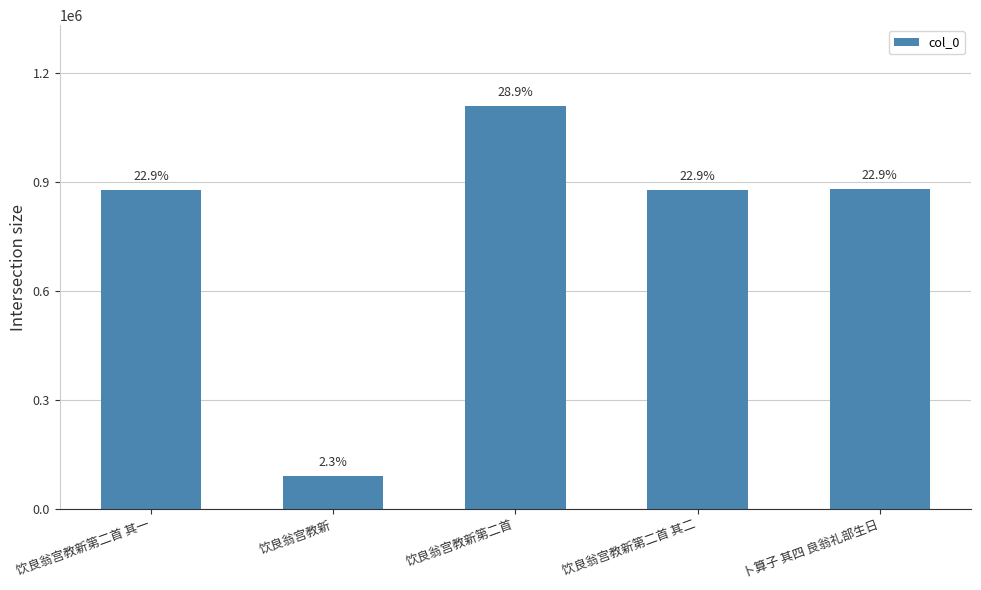

Reading left to right, list all the values displayed in this chart.

饮良翁宫教新第二首 其一=876837	饮良翁宫教新=89944	饮良翁宫教新第二首=1108653	饮良翁宫教新第二首 其二=876836	卜算子 其四 良翁礼部生日=879013